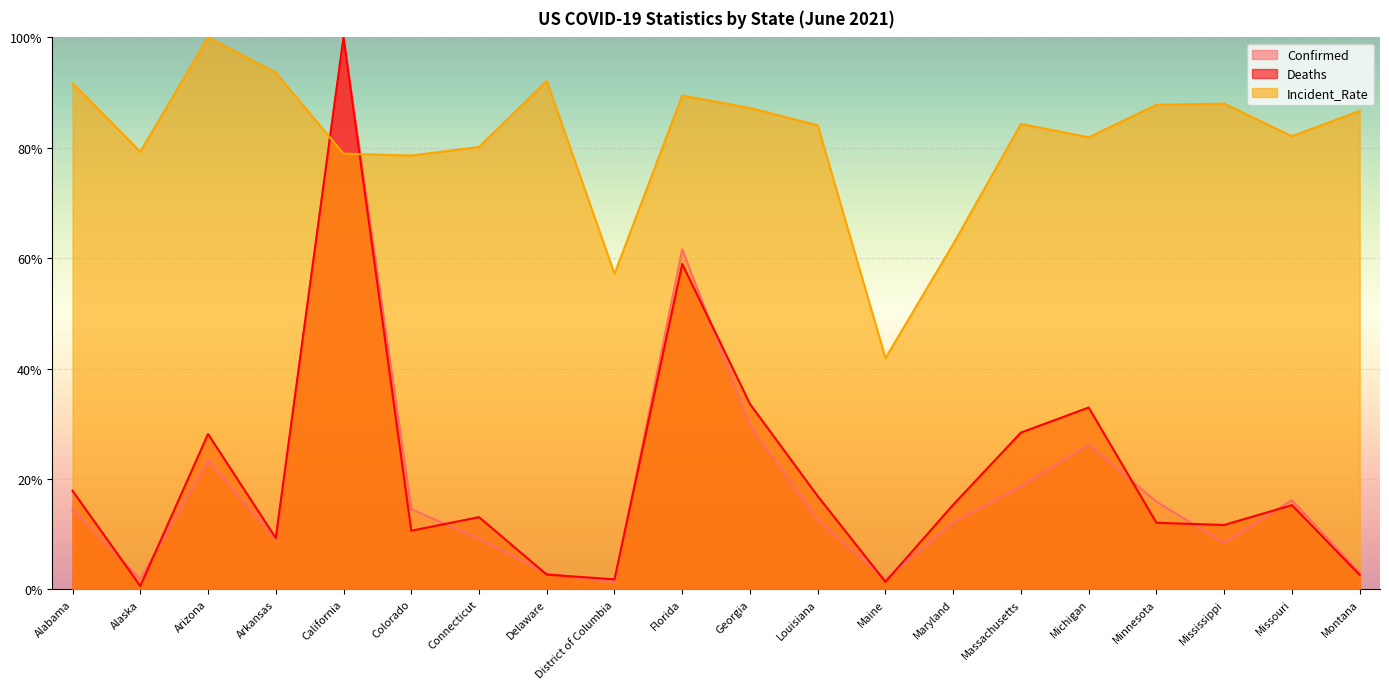

What is the sum of the Confirmed values at Florida and Massachusetts?

0.8